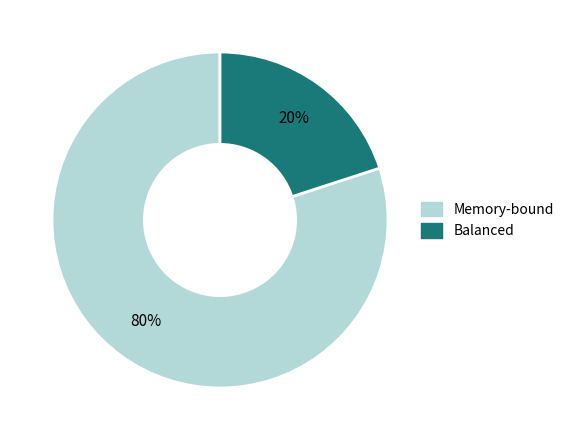

To the nearest percent, what is the average slice percentage?

50%